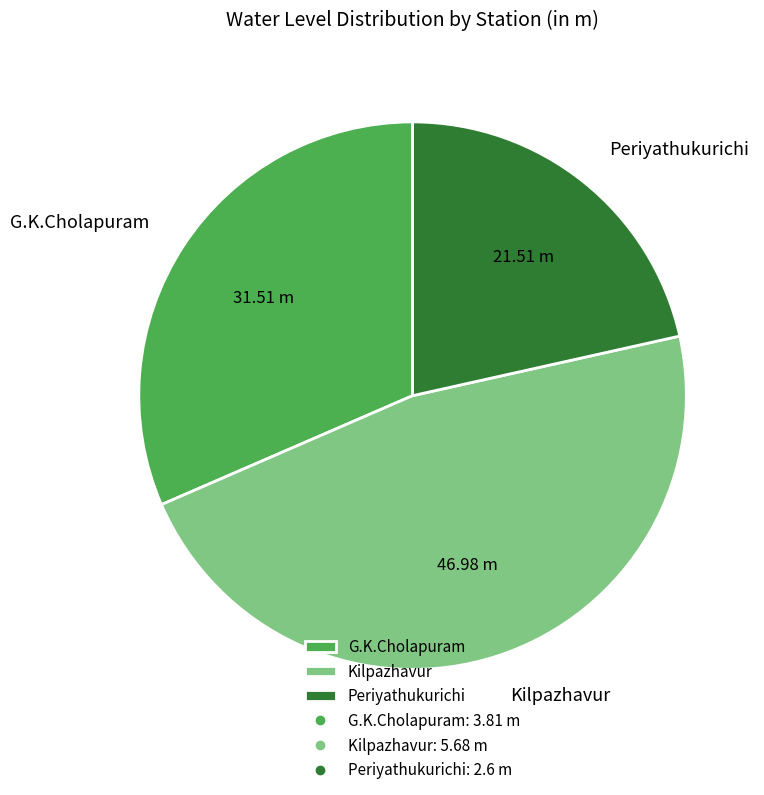

True or false: Periyathukurichi accounts for 15% of the total.

False